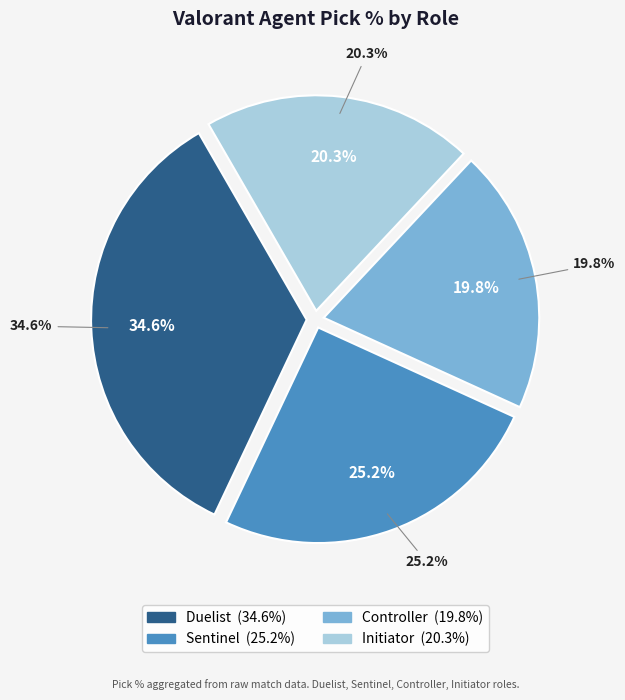

How many segments does this pie chart have?

4